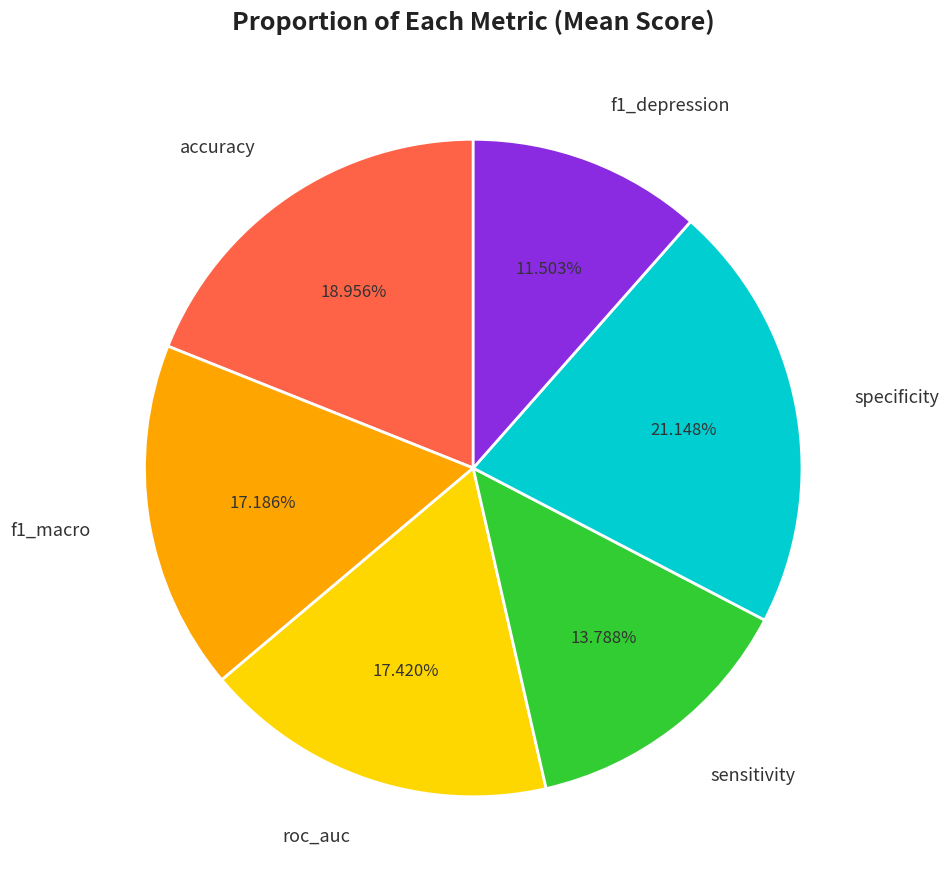

The accuracy slice represents 19% of the pie. True or false?

True